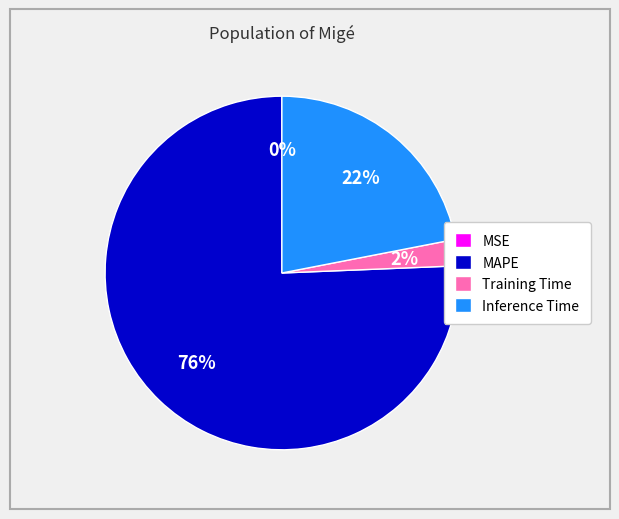

Which category has the biggest portion of the pie?

MAPE